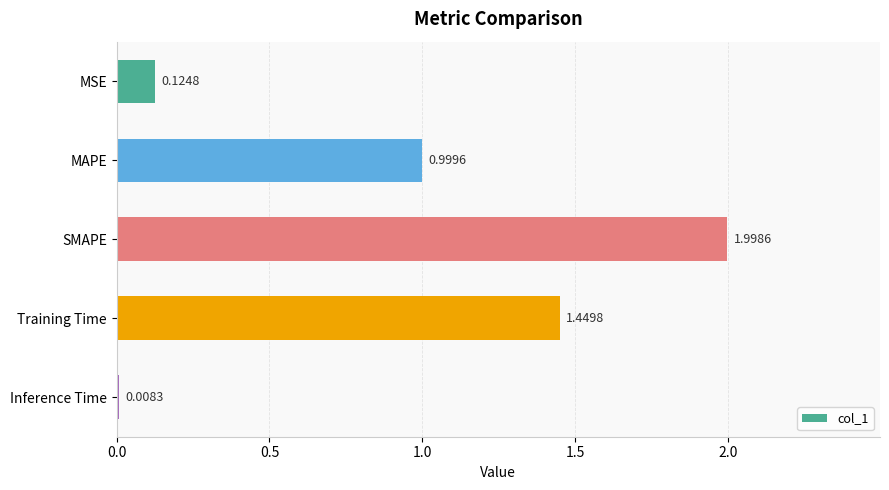

Rank the categories by value from lowest to highest.

Inference Time, MSE, MAPE, Training Time, SMAPE